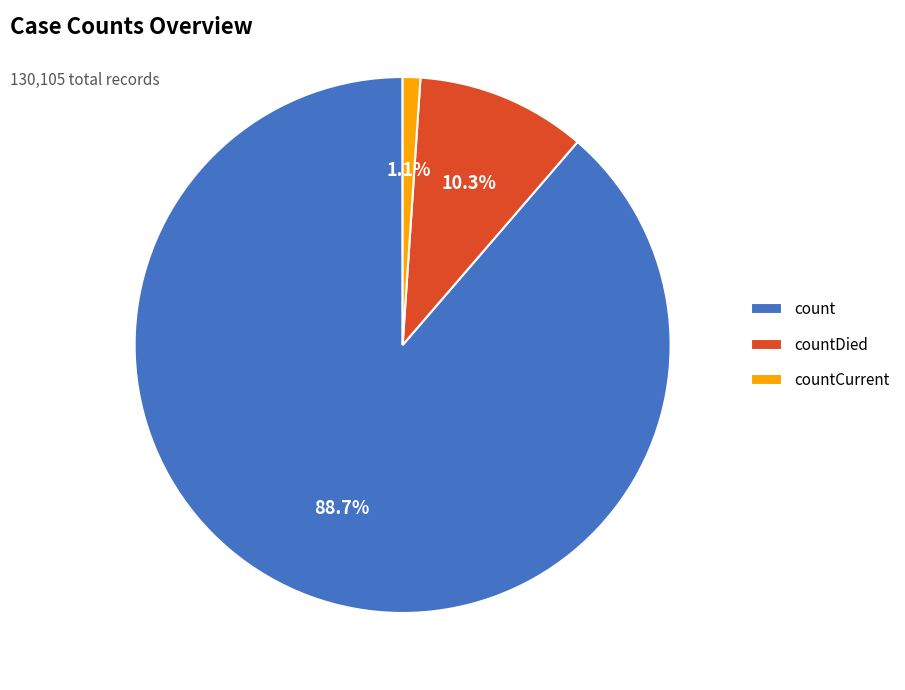

What is the total percentage of count and countCurrent?

89.7%